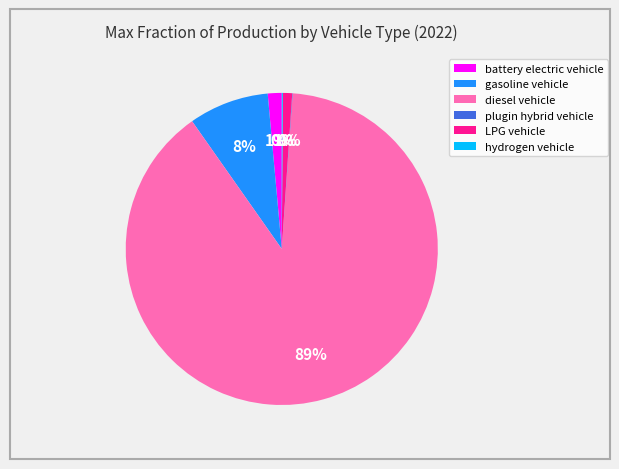

Which slice is the largest?

diesel vehicle